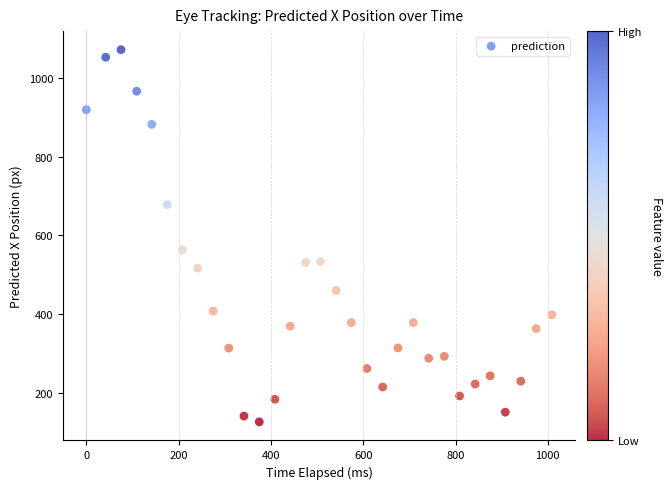

What is the range of Y values (max minus min)?

946.1